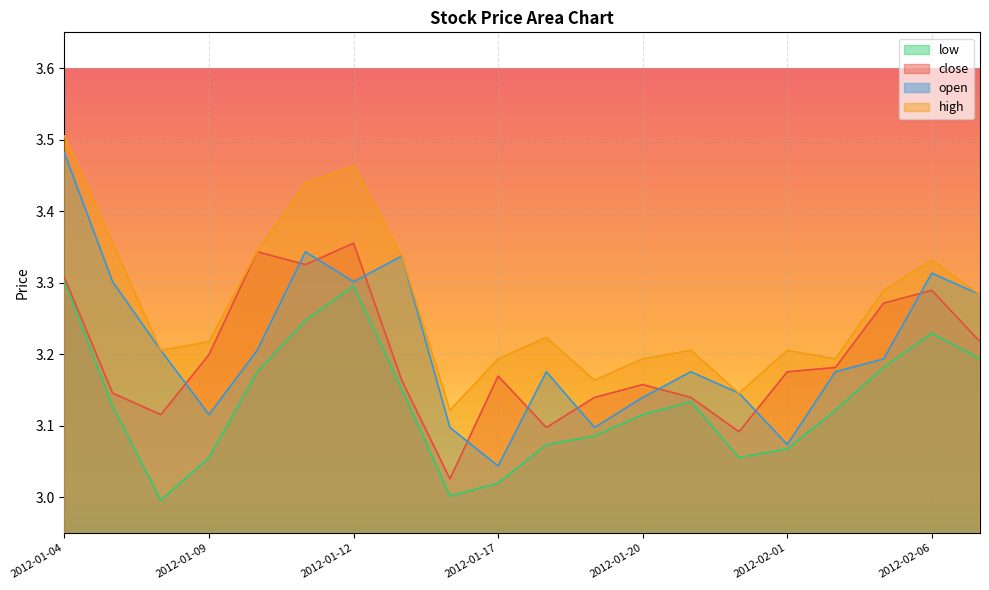

How many lines are shown in the chart?

4